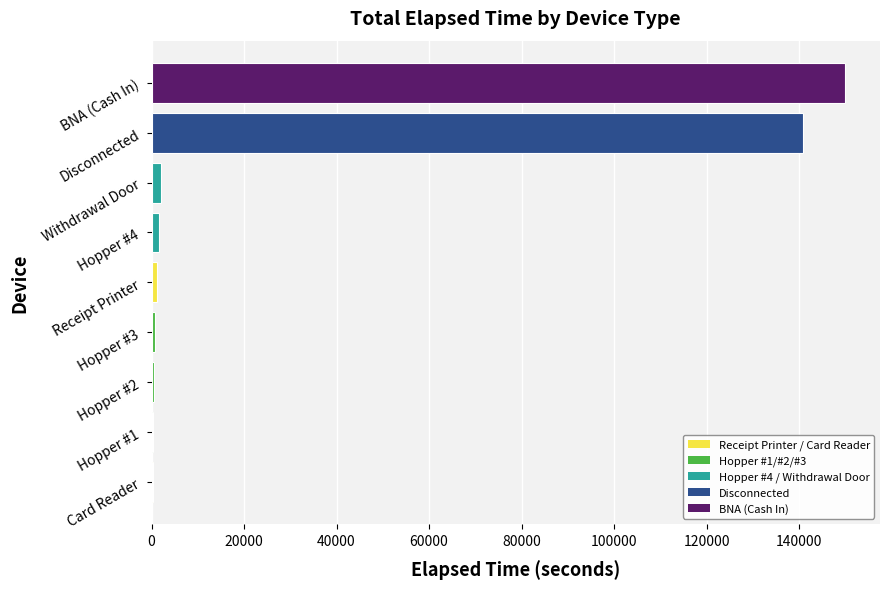

Approximately how many times larger is the value at Disconnected compared to BNA (Cash In)?

0.9